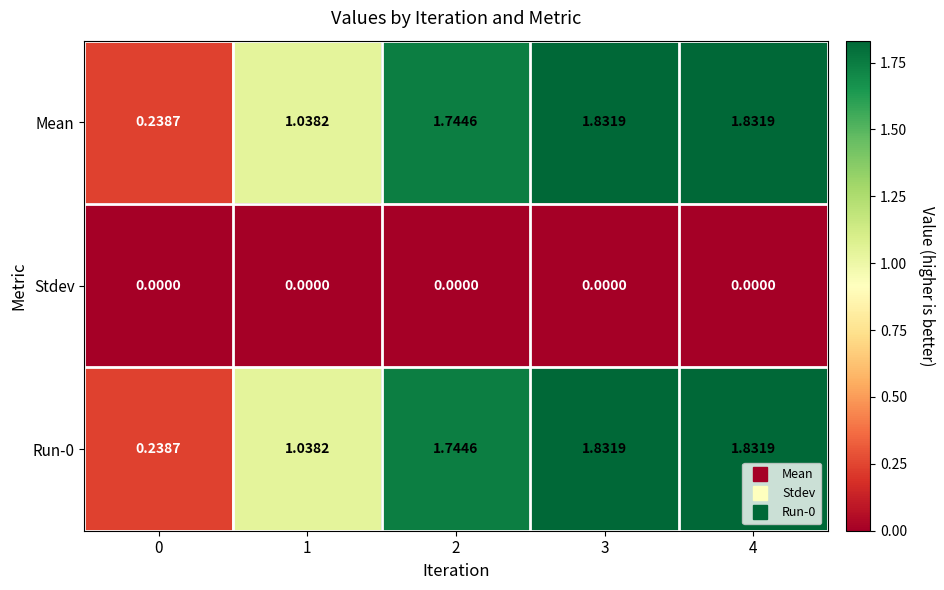

How many series are shown in this chart?

3